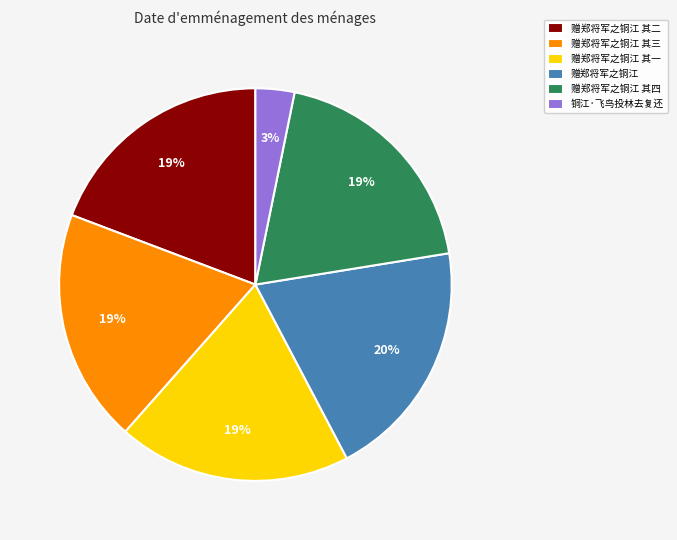

To the nearest percent, what percentage of the pie is 赠郑将军之铜江 其四?

19%